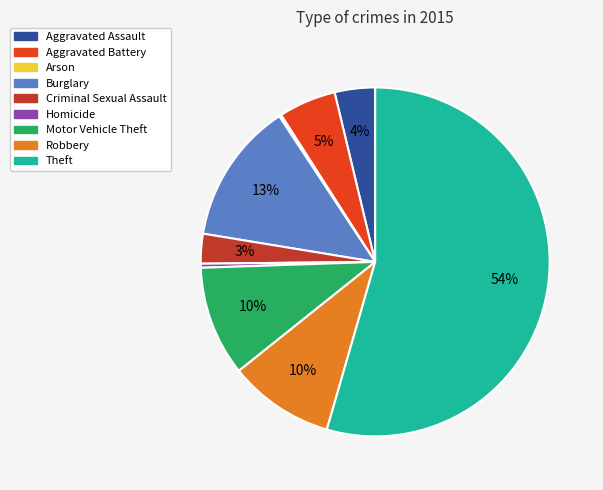

Is it true that Criminal Sexual Assault is 3% of the pie?

True